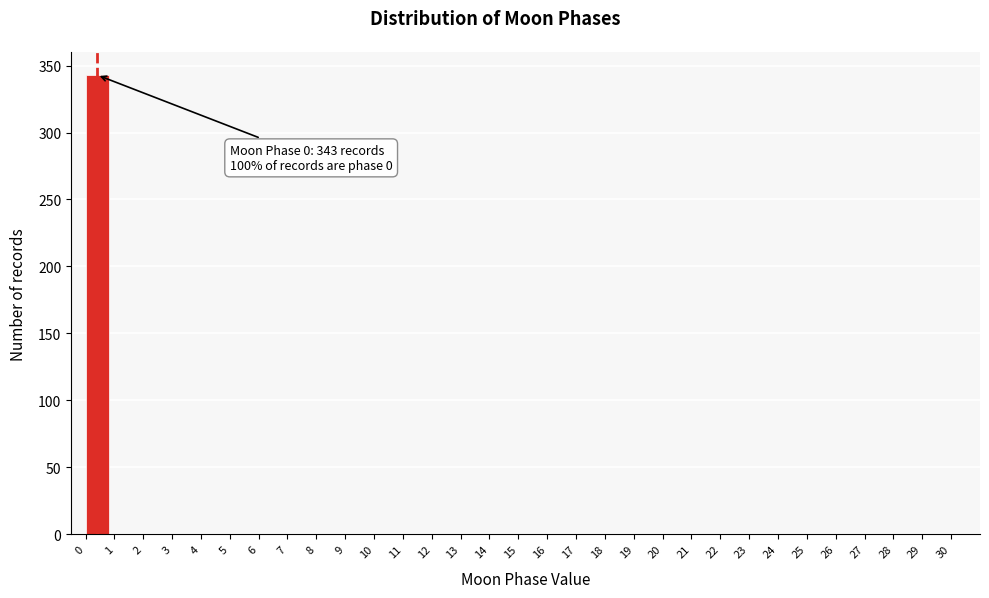

Over which range of the x-axis is the bar tallest?

0 to 1